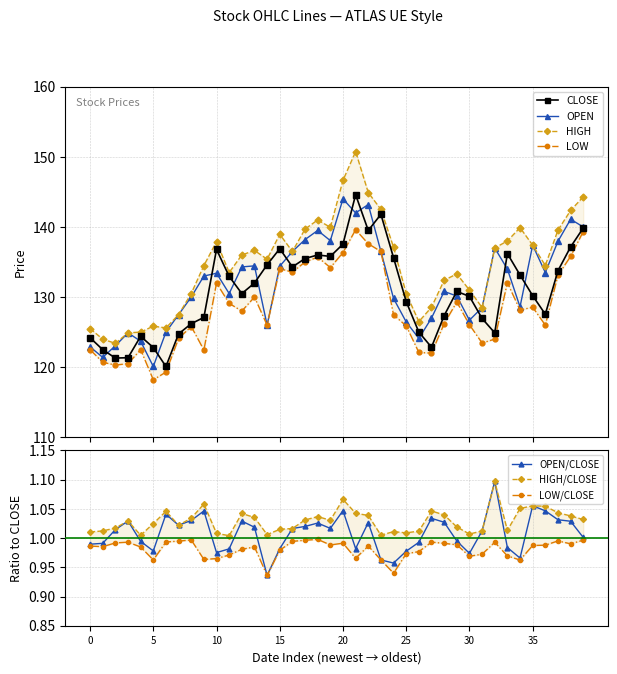

True or false: OPEN has more than 0 interior local peaks.

True